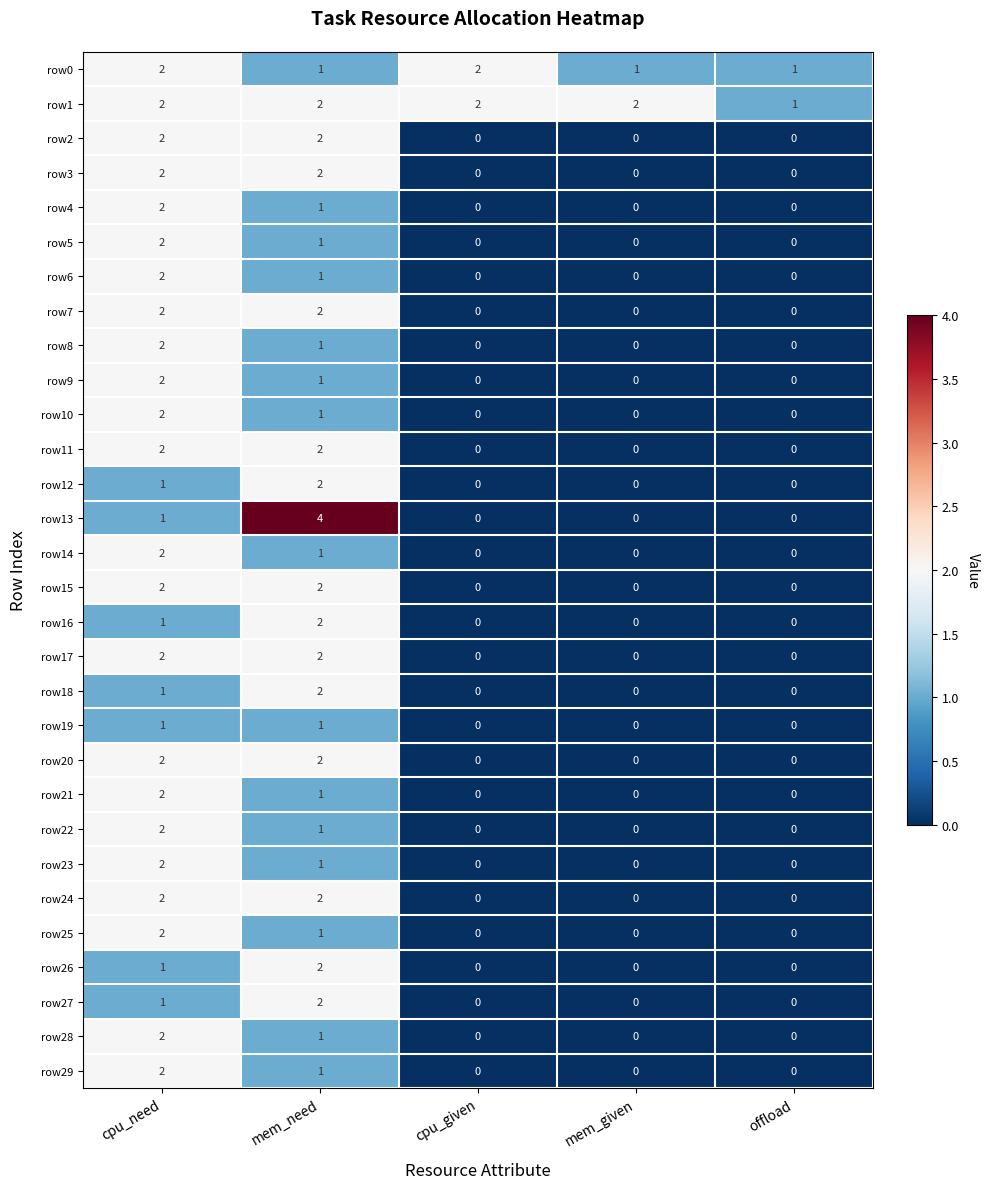

Is it true that row2 equals 2 at mem_need?

True